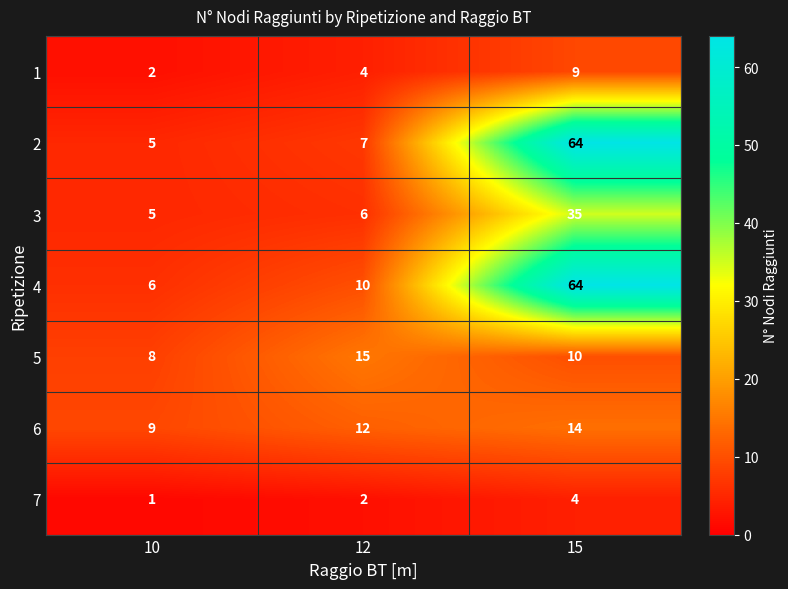

Which series has the widest spread of values?

2